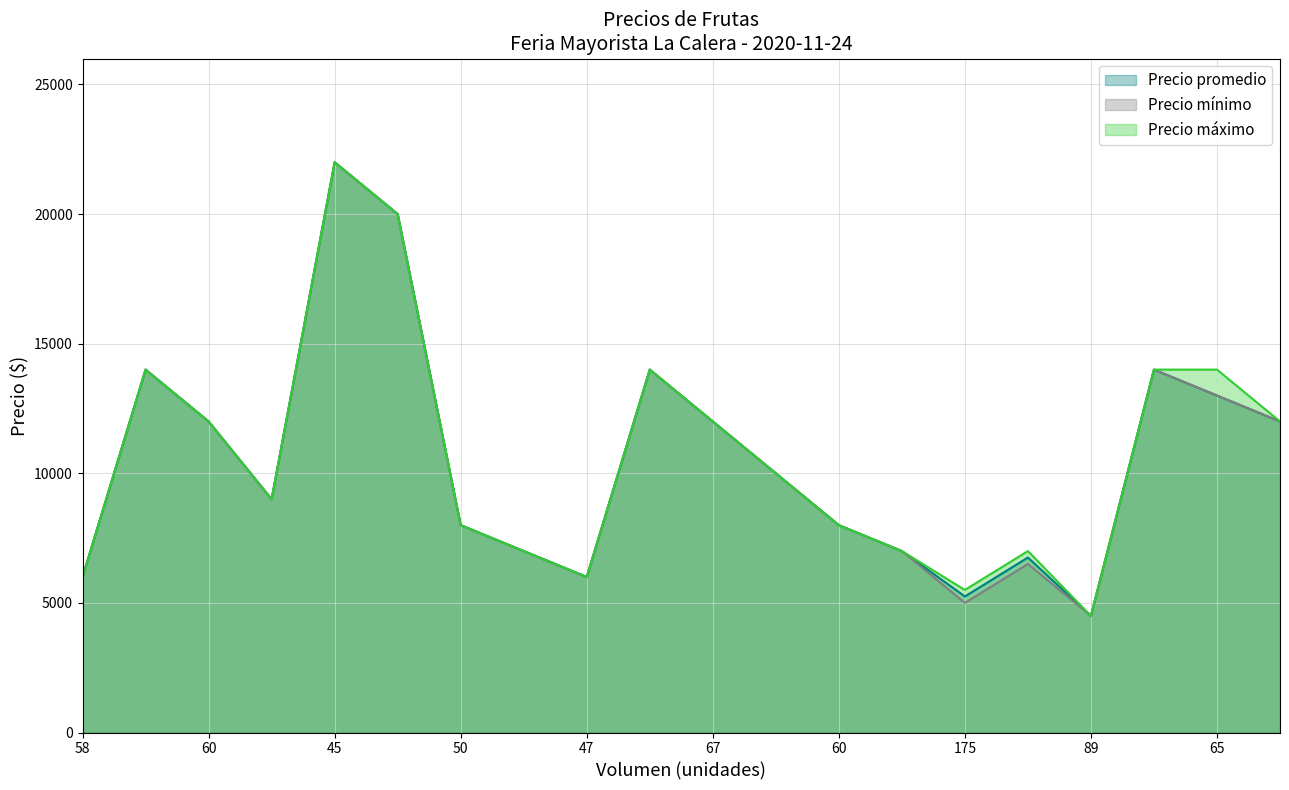

What is the total value across all series at Mandarina Segunda?

36000